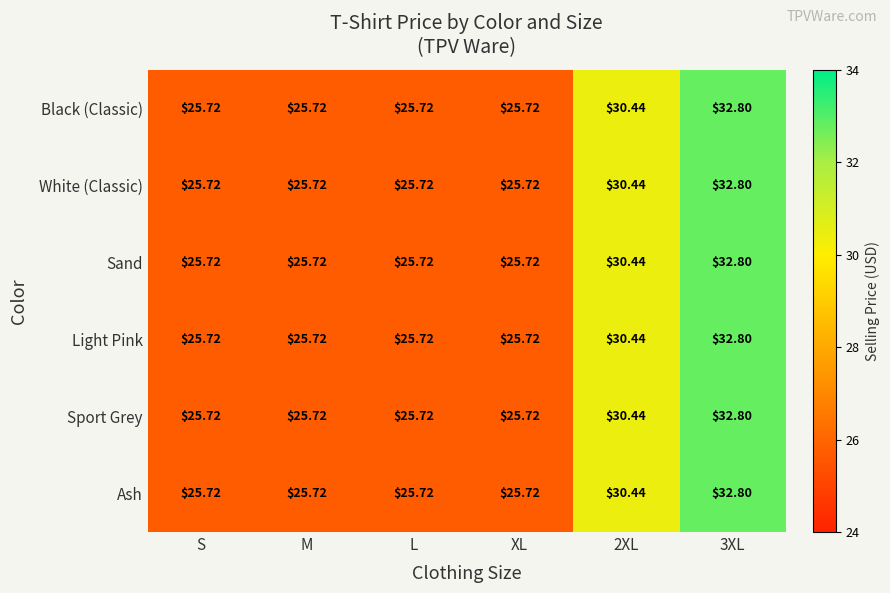

Which category has the highest value across all series?

3XL